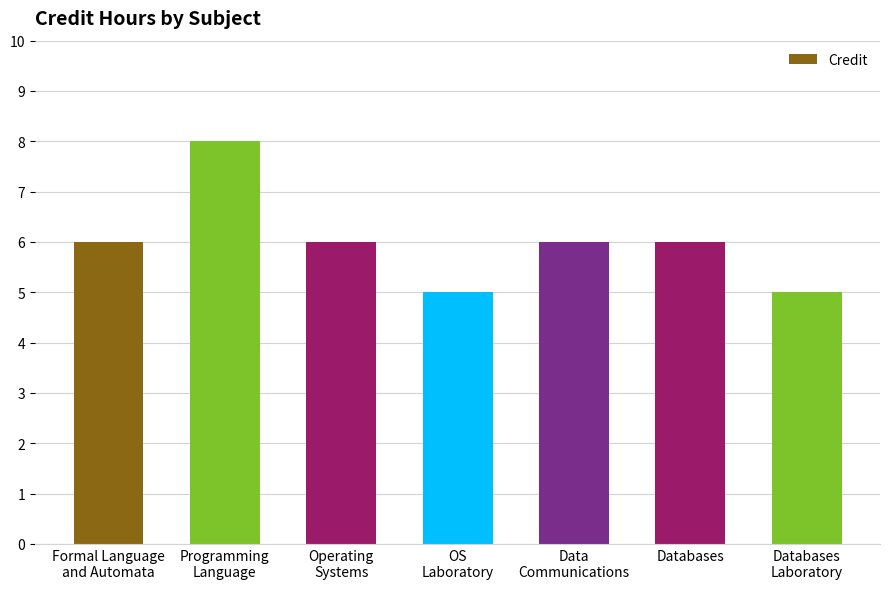

What is the change in value from OS
Laboratory to Data
Communications?

+1